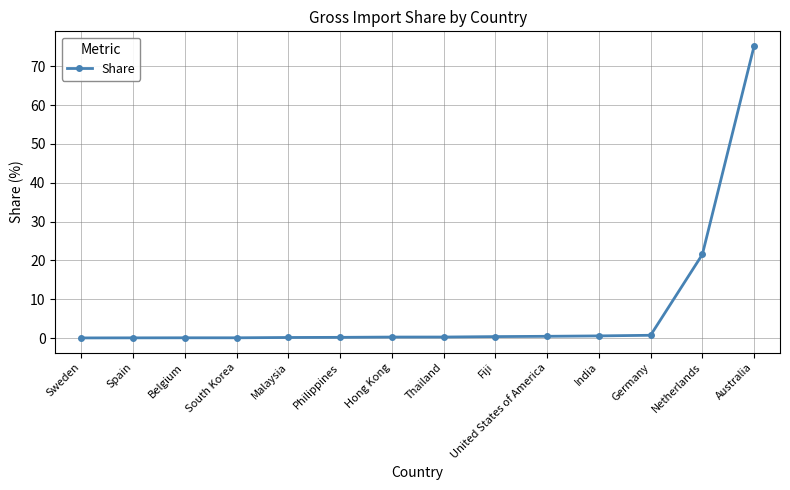

Which has a higher value, Australia or Sweden?

Australia